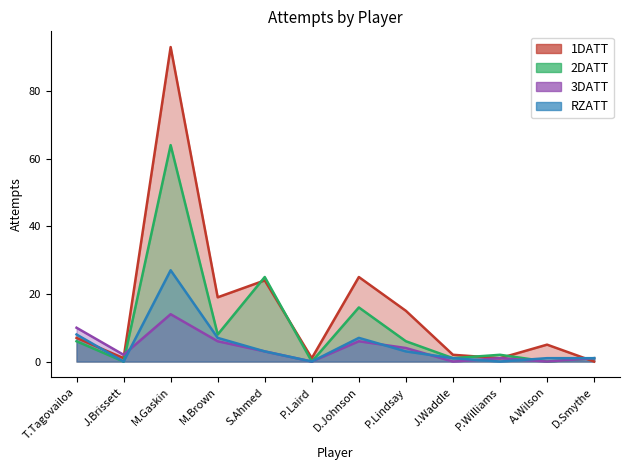

Reading left to right, transcribe all the data shown in this chart.

T.Tagovailoa=7	J.Brissett=1	M.Gaskin=93	M.Brown=19	S.Ahmed=24	P.Laird=1	D.Johnson=25	P.Lindsay=15	J.Waddle=2	P.Williams=1	A.Wilson=5	D.Smythe=0